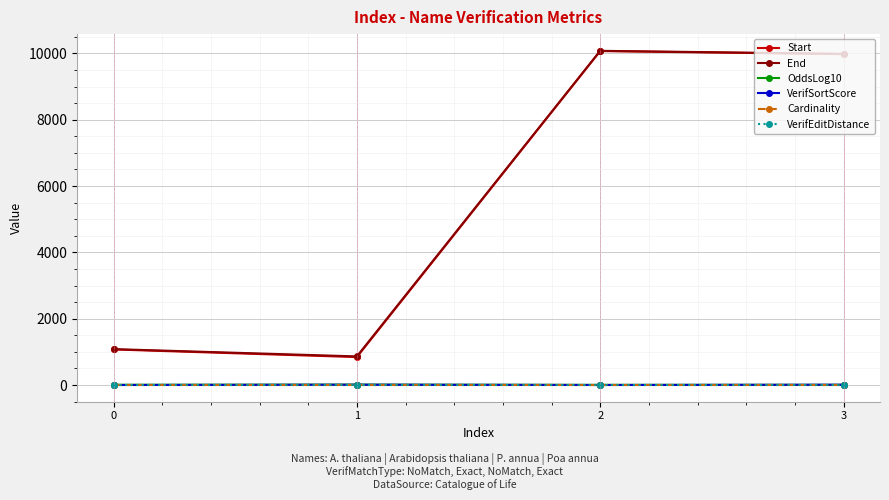

Which series has the widest spread of values?

Start